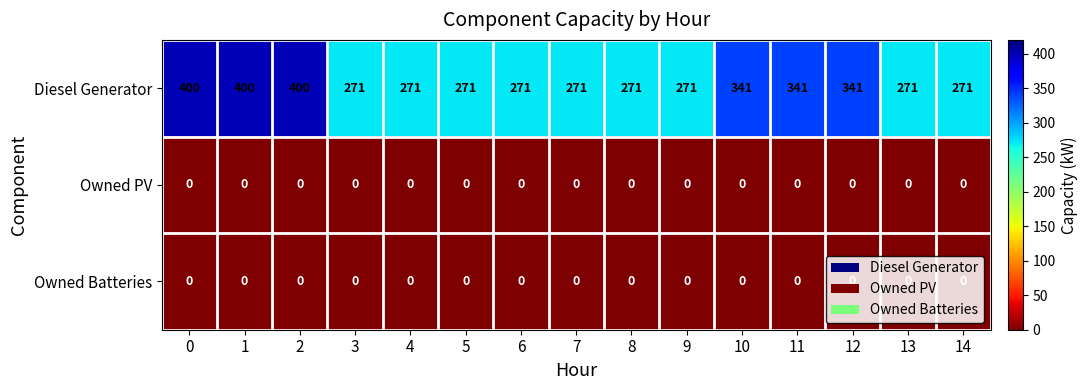

Which series has the largest total across all categories?

Diesel Generator